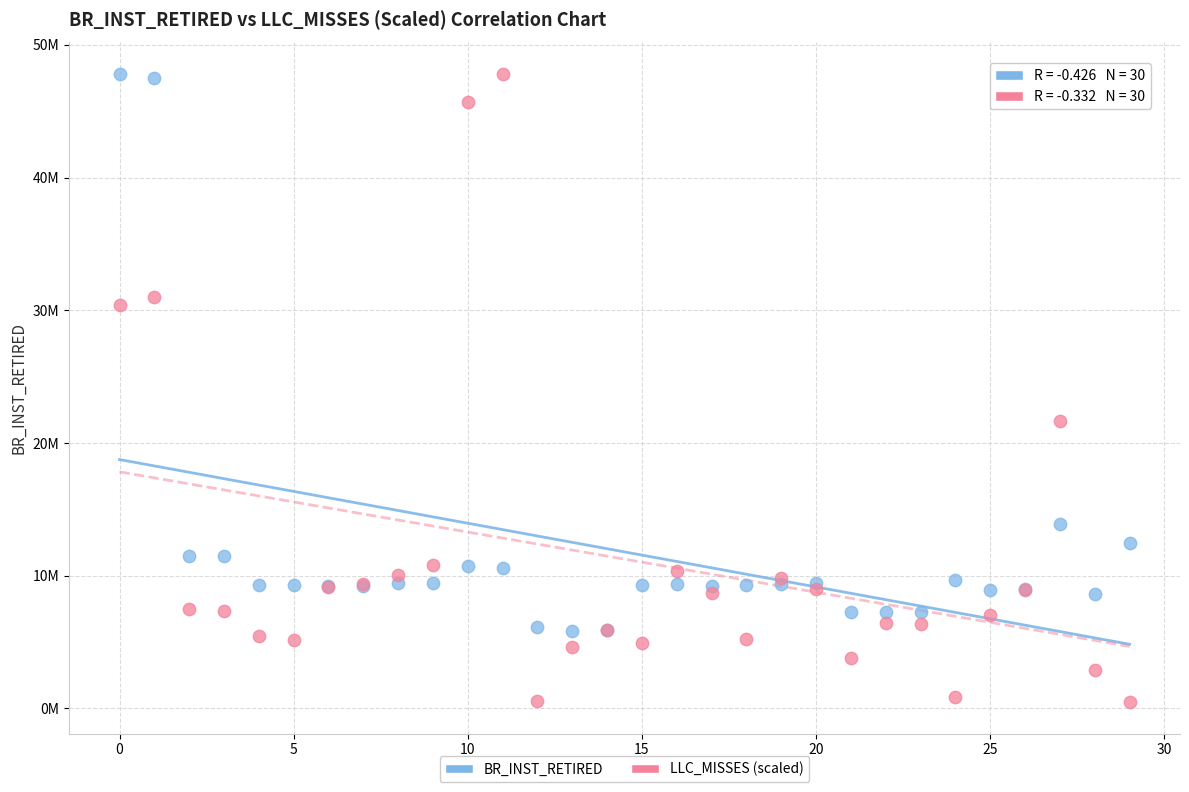

What are all the series names shown in the legend?

BR_INST_RETIRED, LLC_MISSES (scaled)